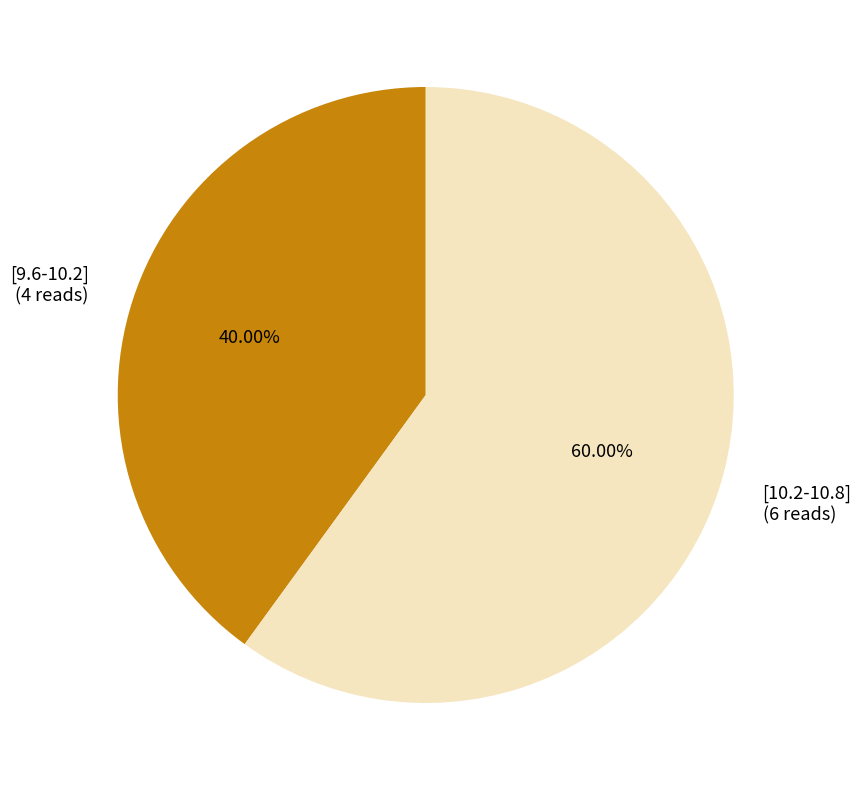

What percentage is NOT represented by [9.6-10.2]?

60.0%